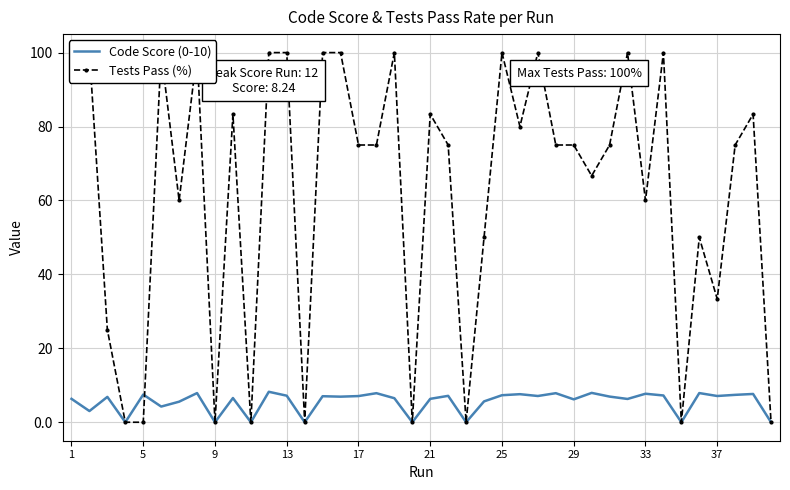

What is the highest value of the Code Score (0-10) series?

8.2